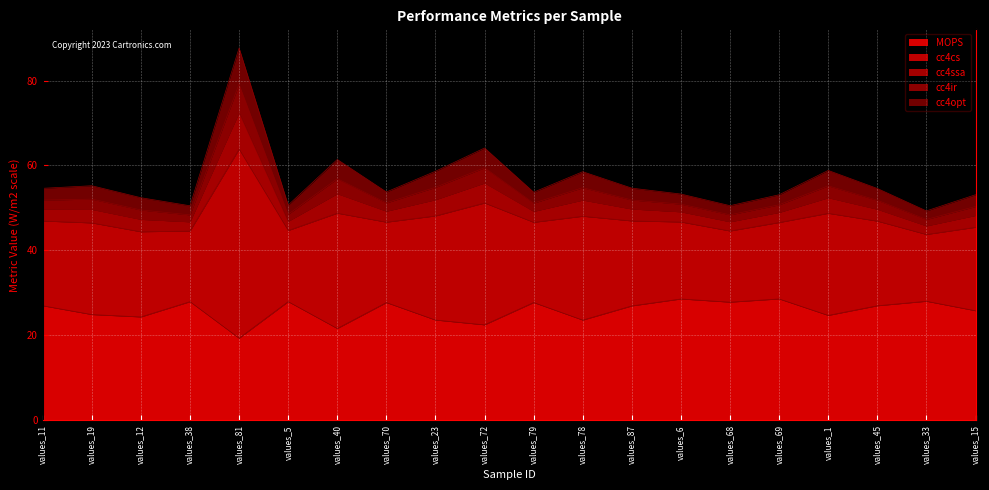

True or false: cc4ssa has a value of 51.9 at values_11.

True